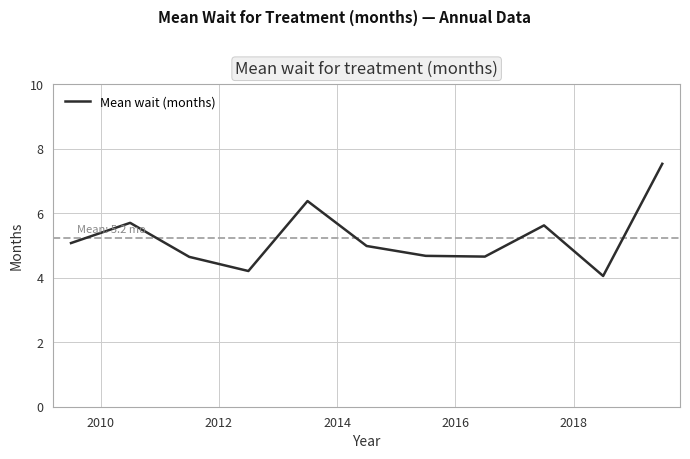

What is the difference between the maximum and minimum values?

3.5